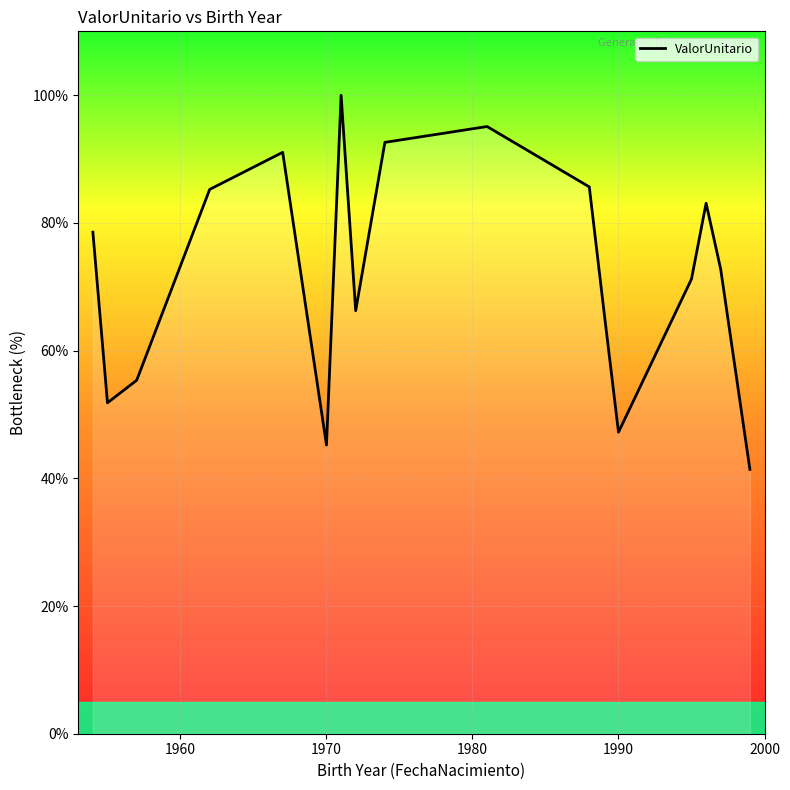

What is the difference between the maximum and minimum values?

58.6